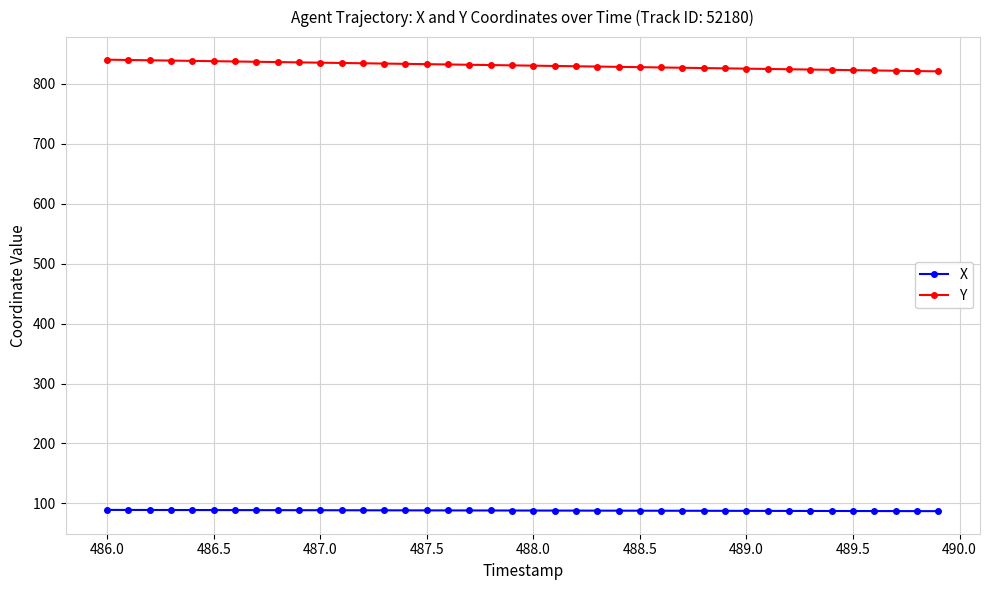

True or false: X and Y cross at least once.

False